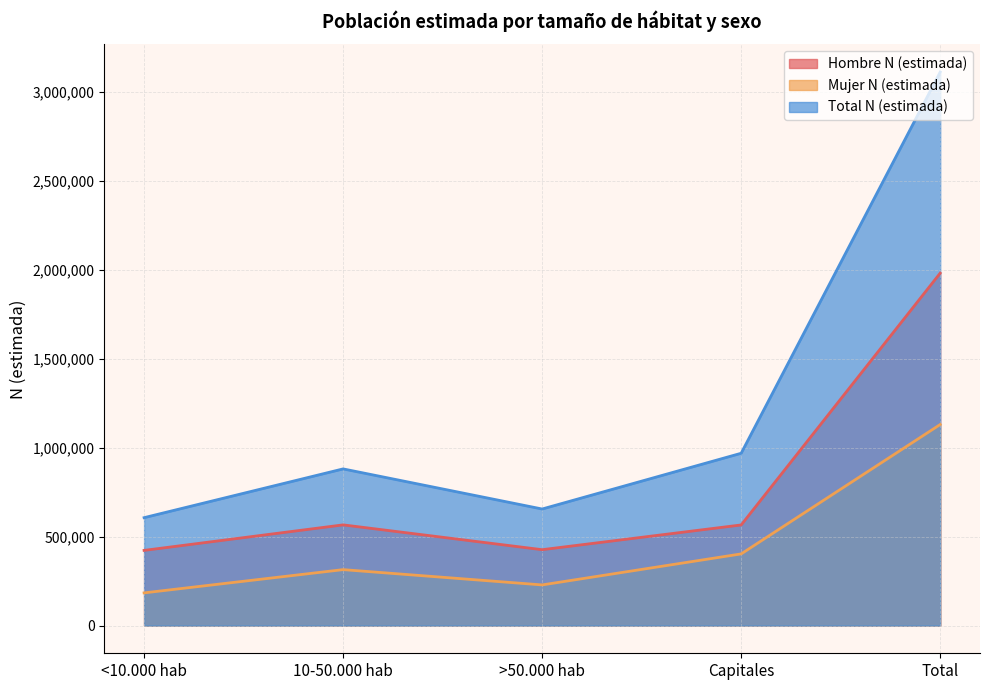

Between 10-50.000 hab and >50.000 hab, which series saw the biggest shift?

Total N (estimada)